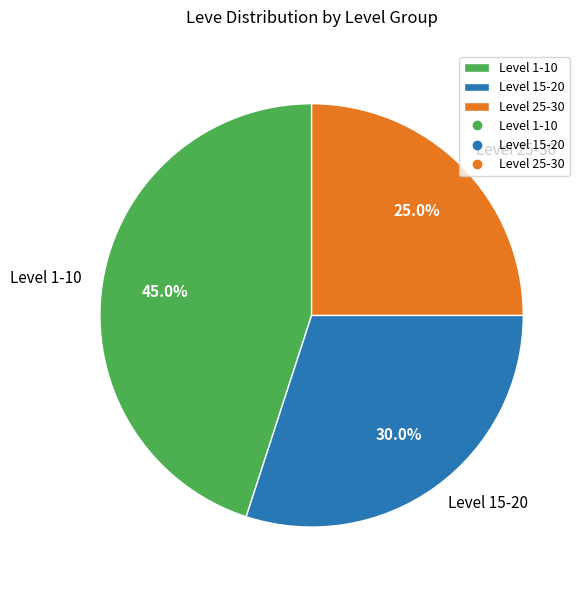

Is there a majority slice in this chart?

No